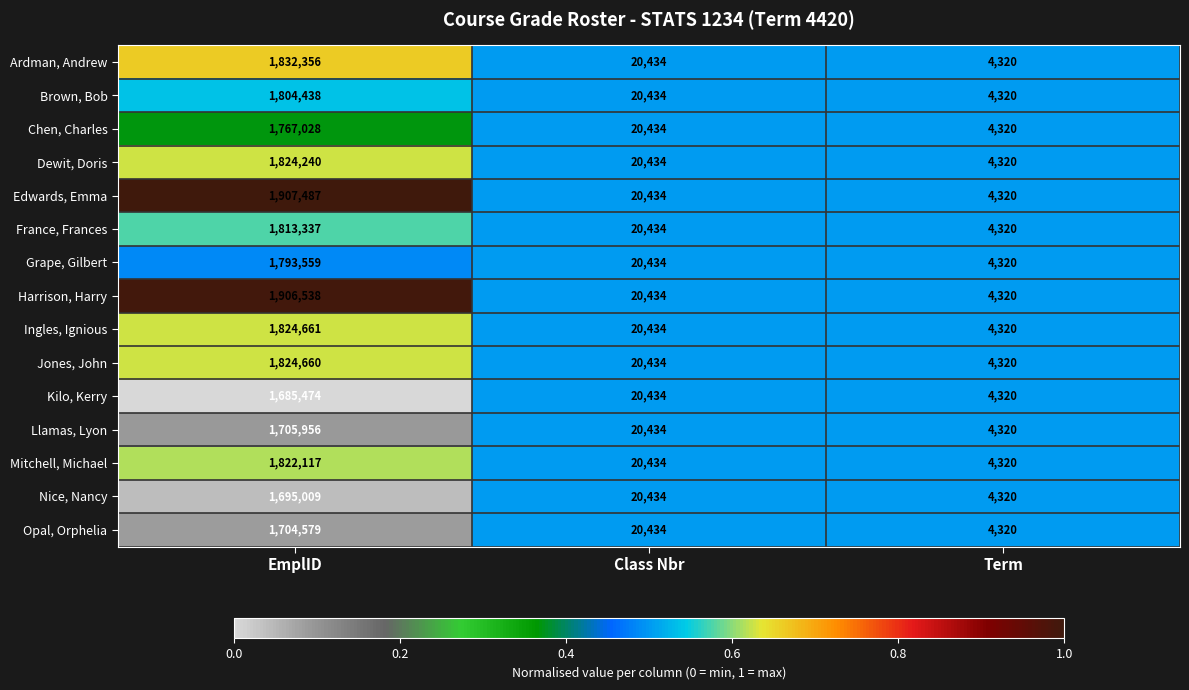

Where does the Ingles, Ignious series first go above 20434?

EmplID